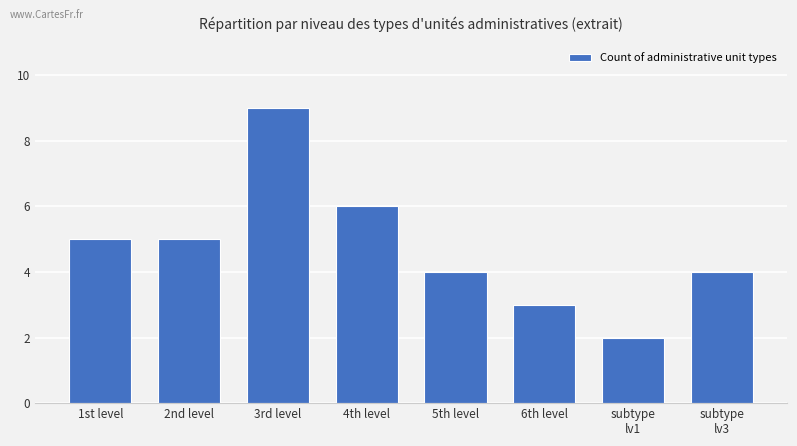

What is the value of the 8th bar from the left?

4